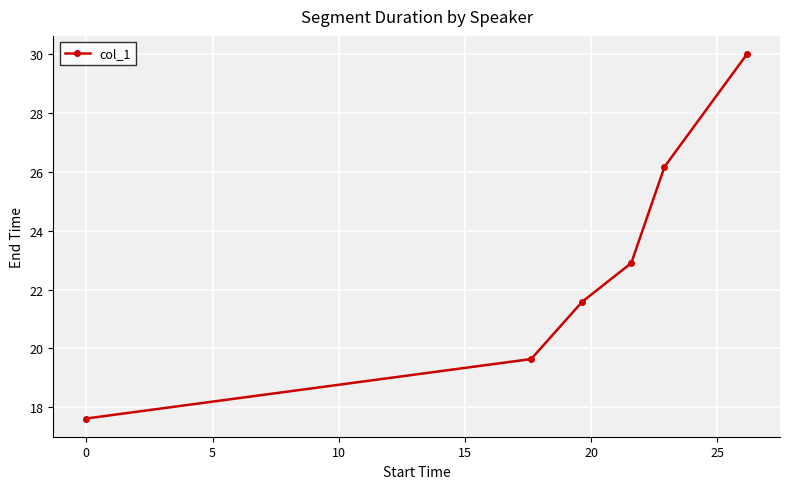

What is the minimum value shown in the chart?

17.6